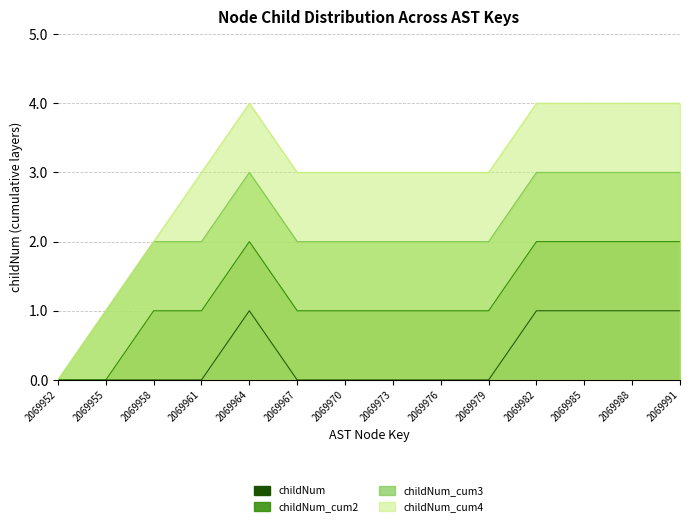

In childNum_cum3, how many points are higher than both neighbors (excluding endpoints)?

1